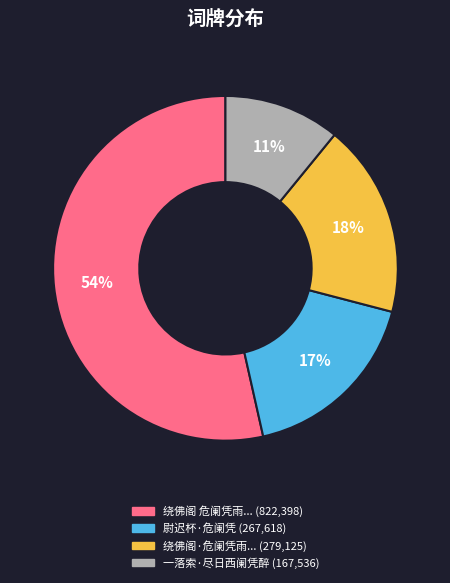

To the nearest percent, what is the difference between the largest and smallest slice percentages?

43%